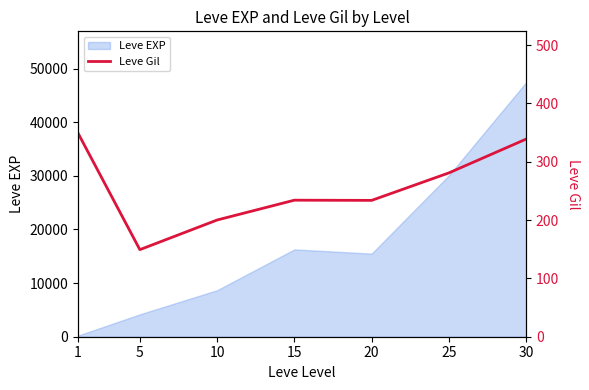

What is the minimum value shown in the chart?

149.3